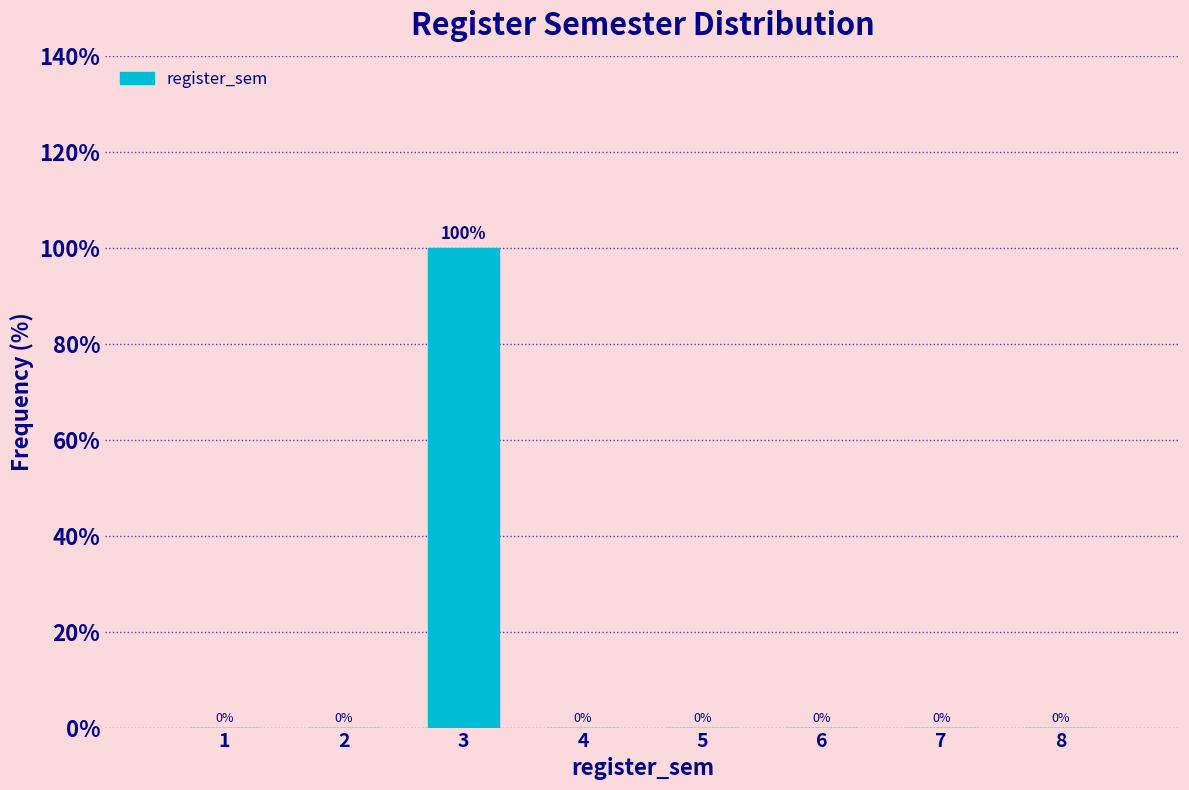

Reading right to left, what are all the values shown in this chart?

8=0	7=0	6=0	5=0	4=0	3=100	2=0	1=0